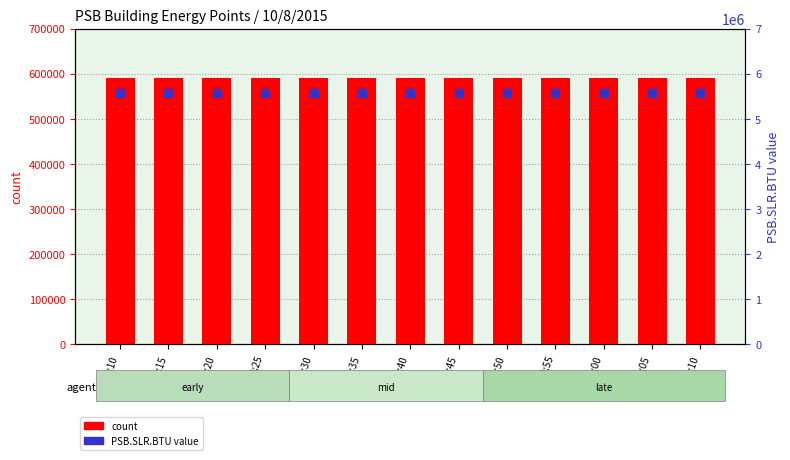

Which series reaches the minimum Y coordinate?

Point_7 (PSB.PWR.4CMCCA)